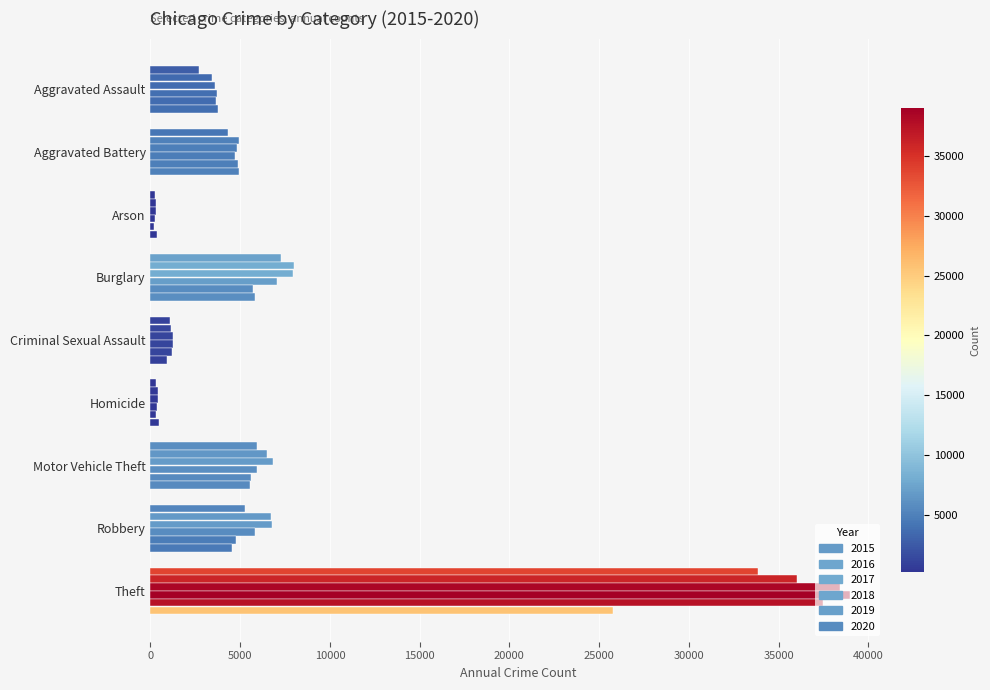

At which category is the sum across all series the highest?

Theft